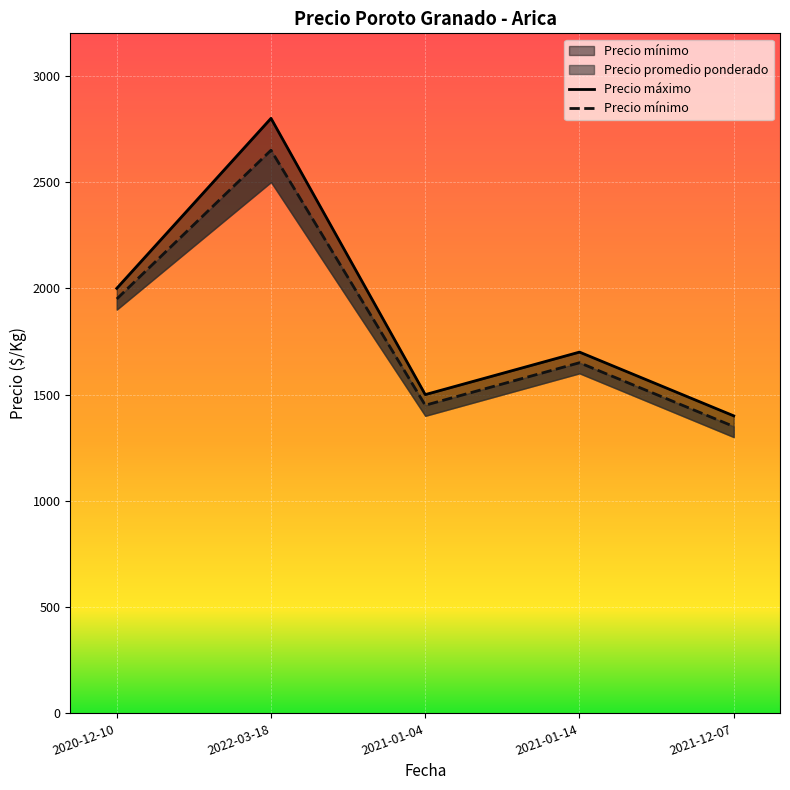

Between 2021-01-14 and 2021-12-07, which series saw the biggest shift?

Precio mínimo